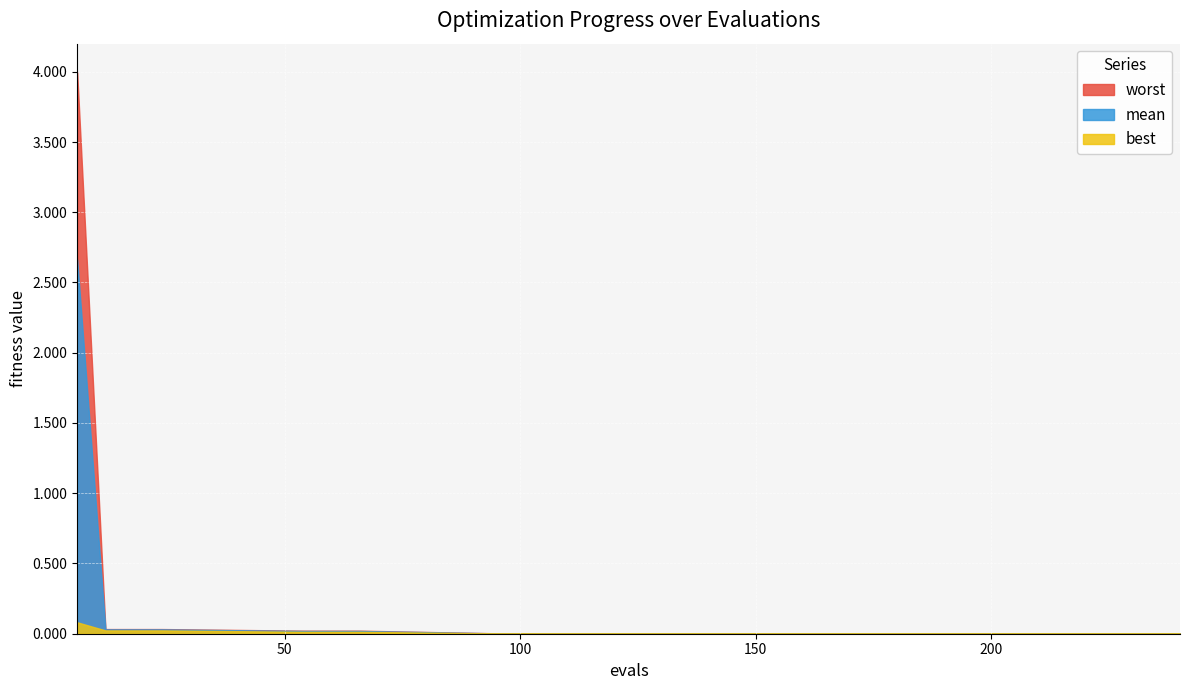

Rank the series by their maximum value, from highest to lowest.

worst, mean, best